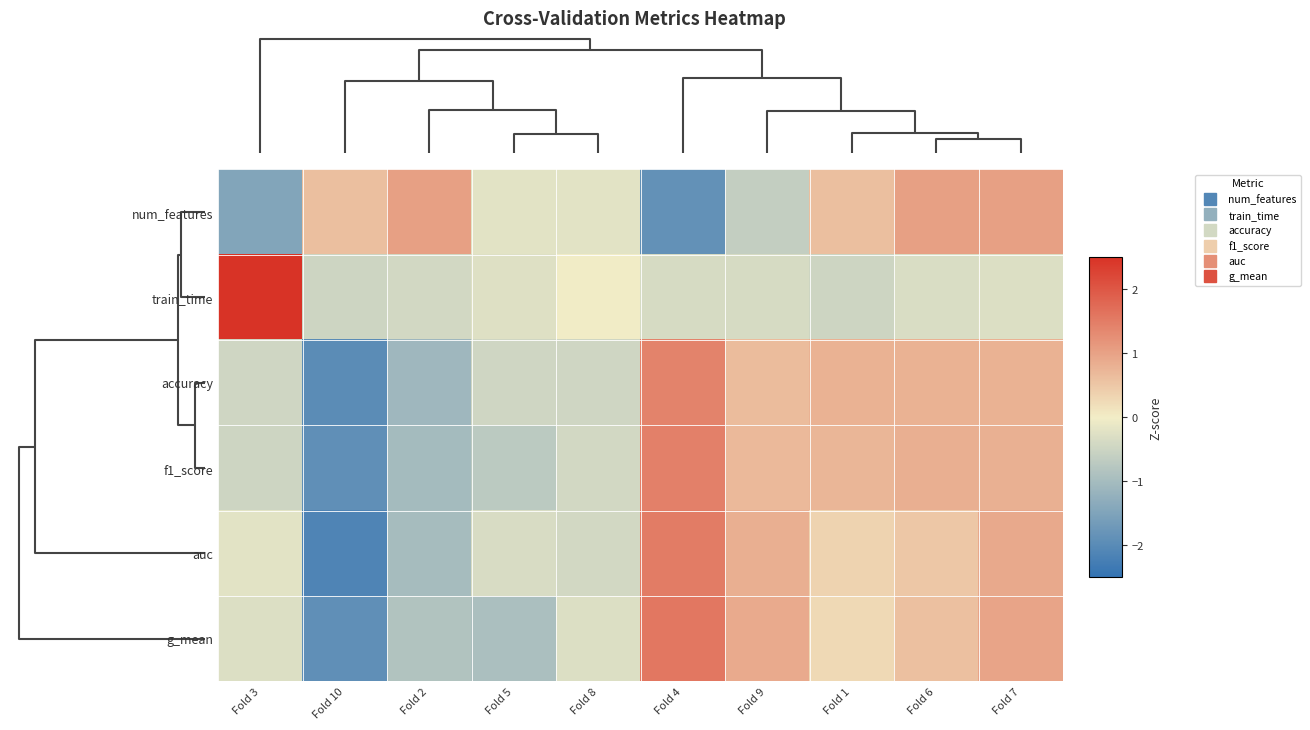

At how many categories does at least one series exceed -1?

10